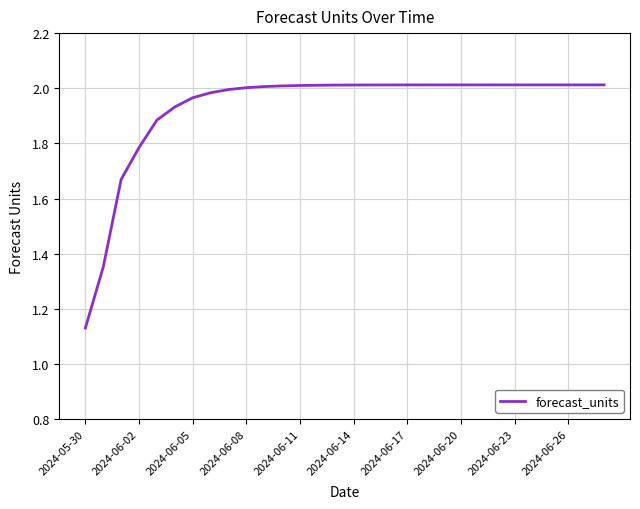

How many distinct data groups are displayed?

1